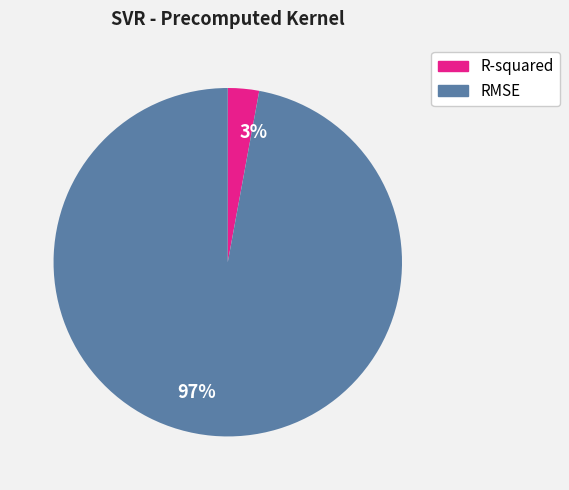

What is the smallest slice in the pie chart?

R-squared